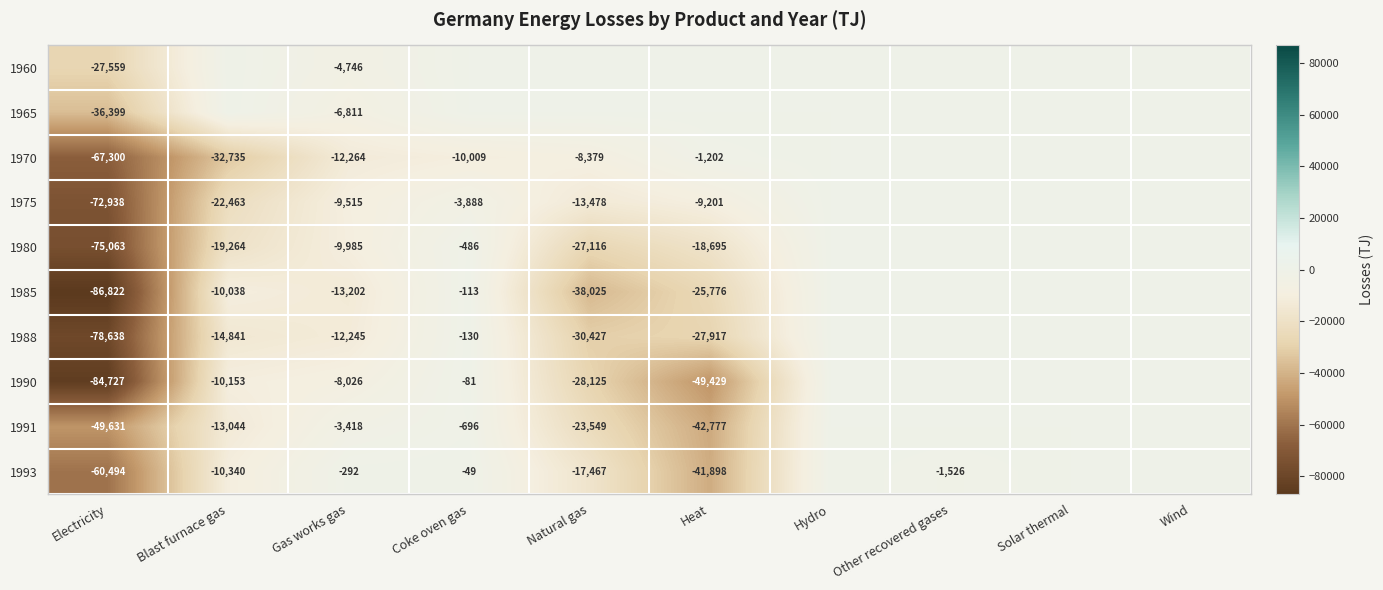

Is it true that 1975 equals -117415 at Electricity?

False